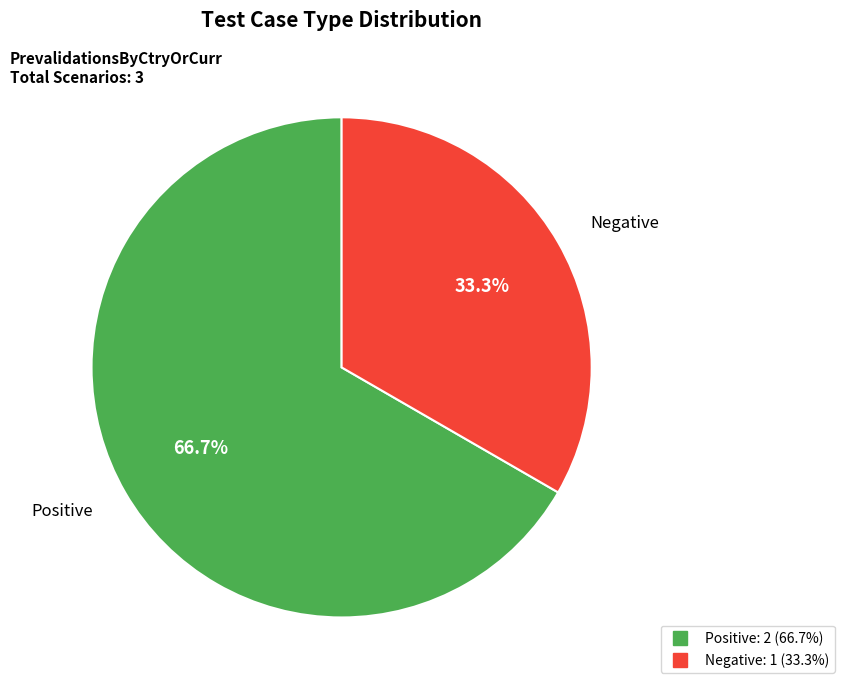

Is there a majority slice in this chart?

Yes